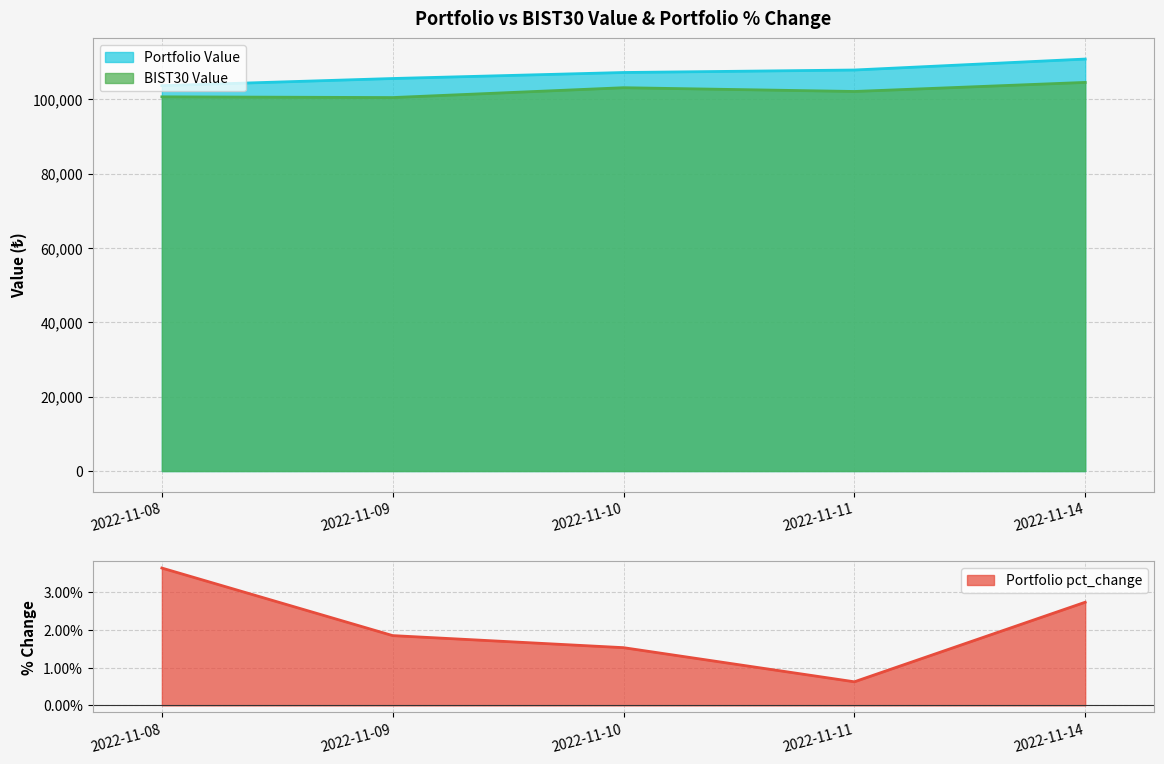

Reading left to right, transcribe all the data shown in this chart.

Portfolio Value: 2022-11-08=103639.8	2022-11-09=105556.5	2022-11-10=107171.2	2022-11-11=107841.2	2022-11-14=110789.7
BIST30 Value: 2022-11-08=100629.0	2022-11-09=100432.7	2022-11-10=103081.5	2022-11-11=102070.5	2022-11-14=104508.2
Portfolio pct_change: 2022-11-08=0.0	2022-11-09=0.0	2022-11-10=0.0	2022-11-11=0.0	2022-11-14=0.0